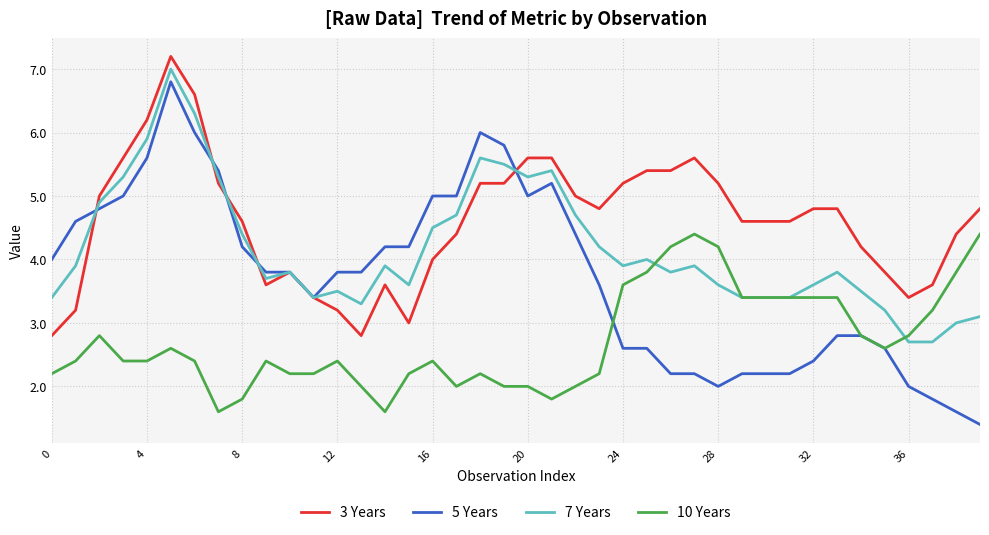

What is the lowest value of the 10 Years series?

1.6